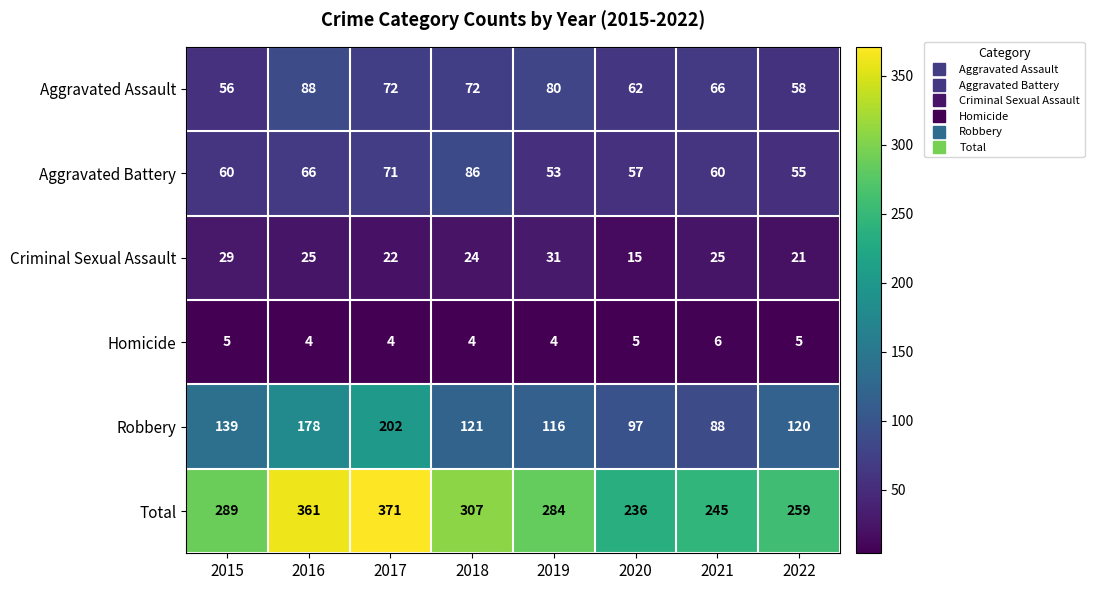

What is the maximum value for Homicide?

6